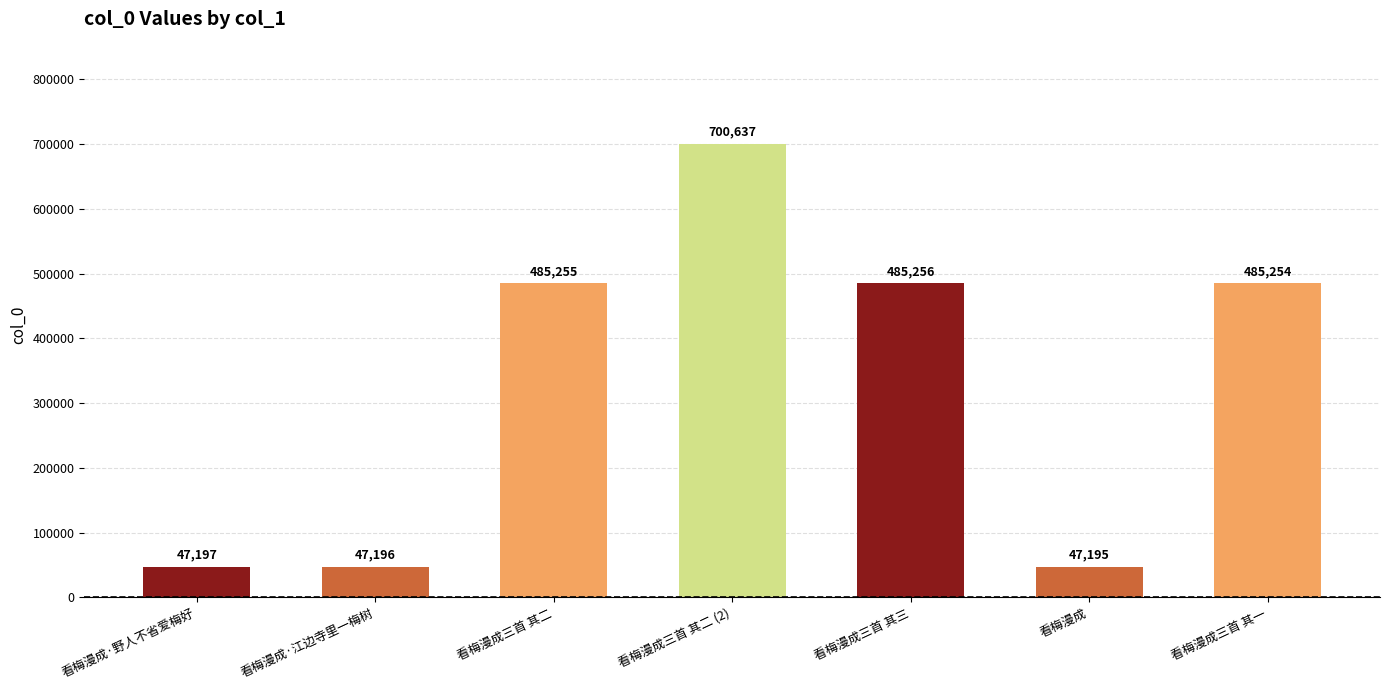

Is it true that the value at 看梅漫成·野人不省爱梅好 is 47197?

True